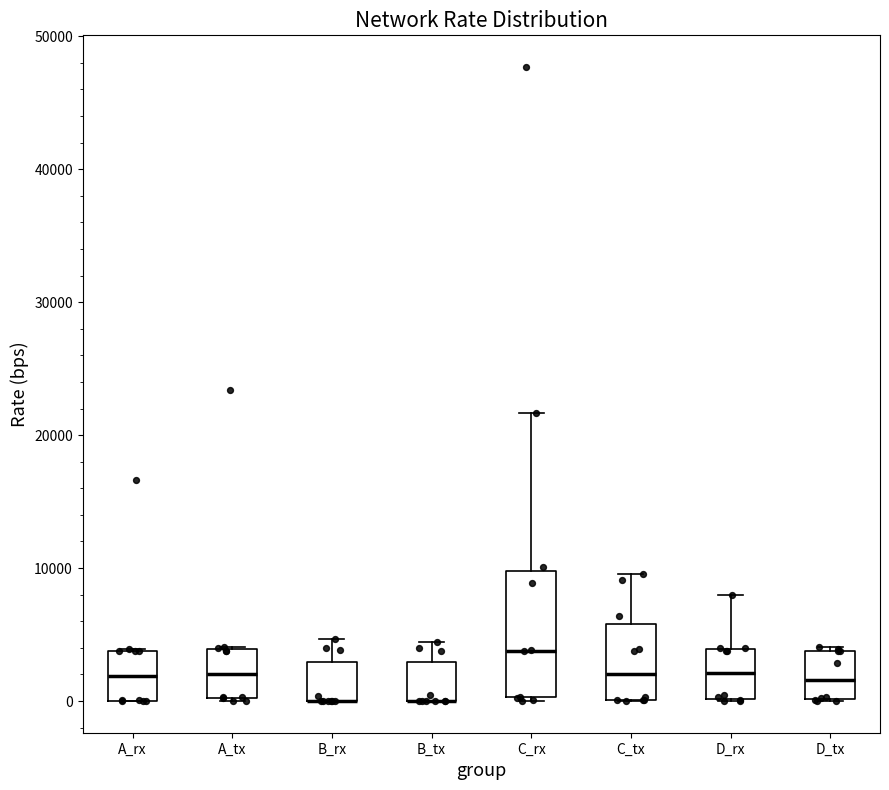

Where does the median line of the box for D_tx sit on the y-axis? The values are not printed on the chart, so give them approximately, as read against the axis.

2000